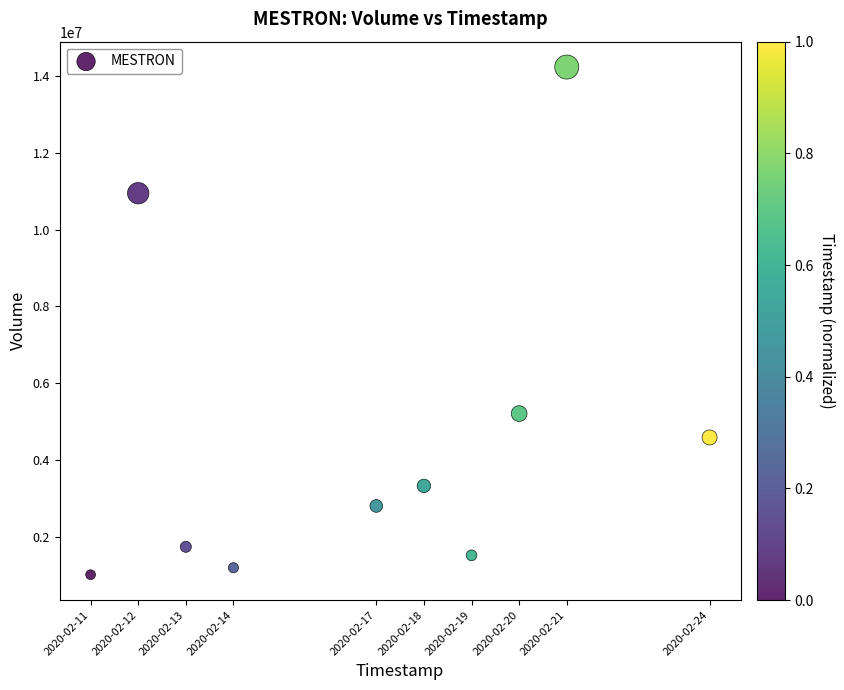

What Y value in the scatter plot is closest to 7621200?

5206700